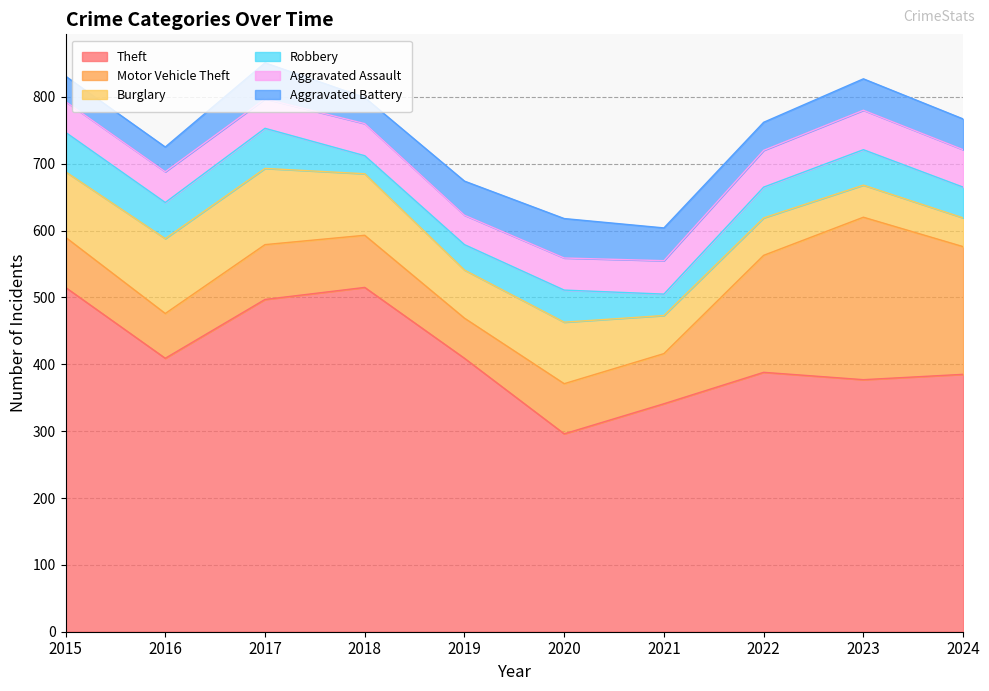

The value of Aggravated Assault at 2021 is 79. True or false?

False